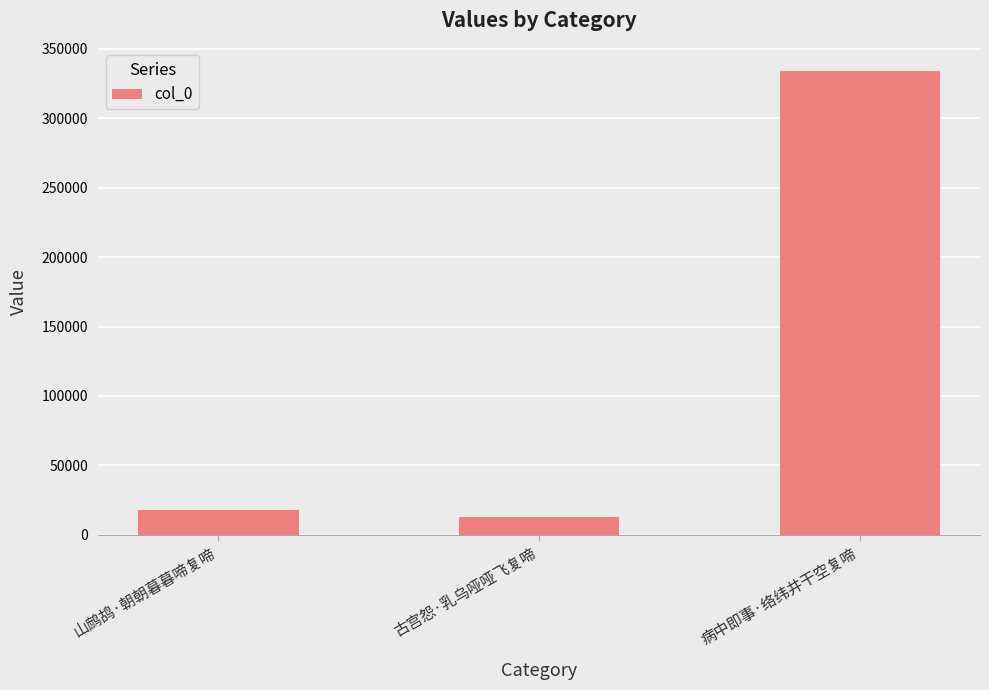

What is the value of the 1st bar from the left?

17759